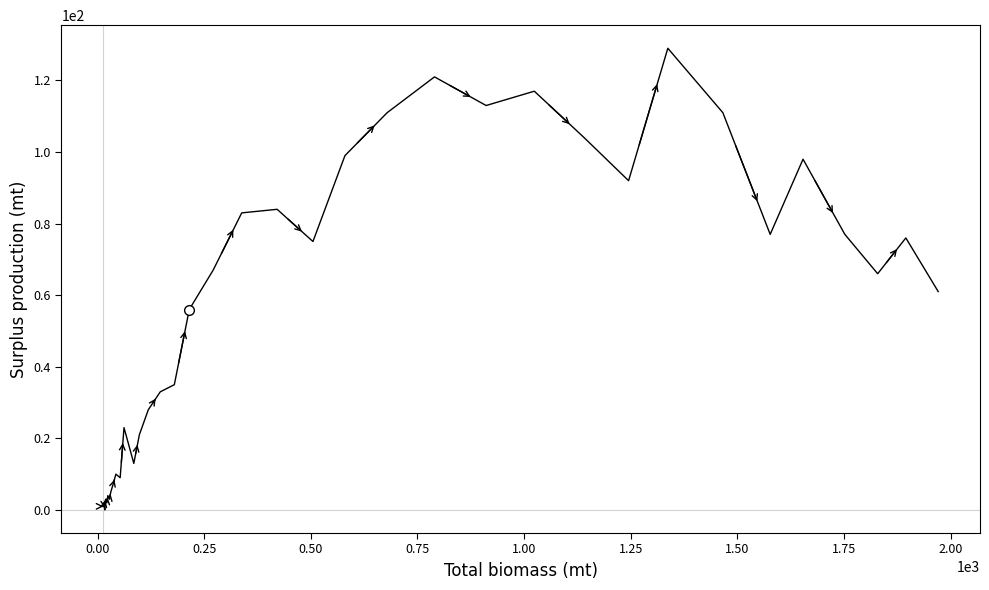

True or false: the data shows 2 at 2.25.

False